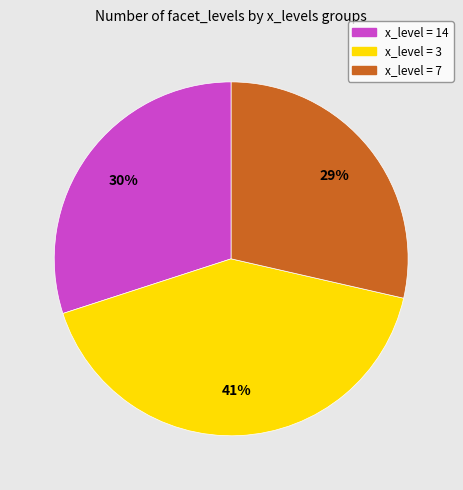

To the nearest percent, what is the average slice percentage?

33%